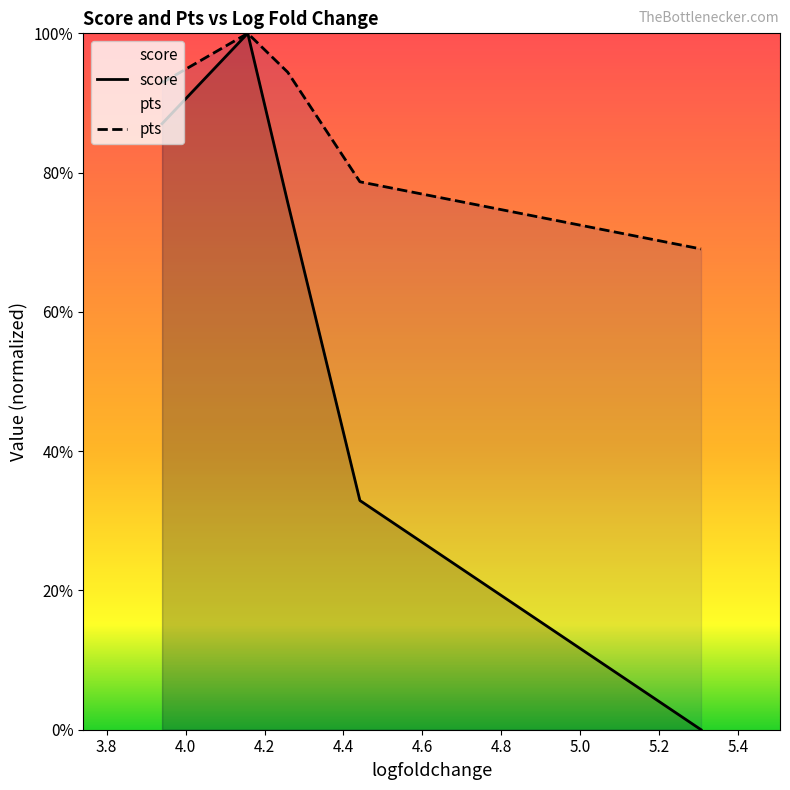

What are all the series names shown in the legend?

score, pts